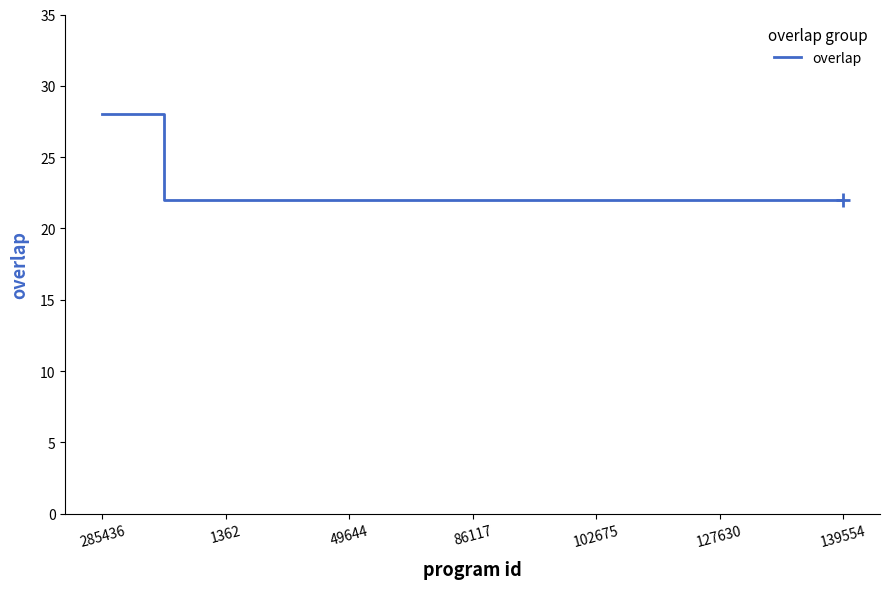

Reading right to left, extract all data points from this chart.

22	22	22	22	22	22	22	22	22	22	22	22	22	22	22	22	22	22	22	22	22	22	22	28	28